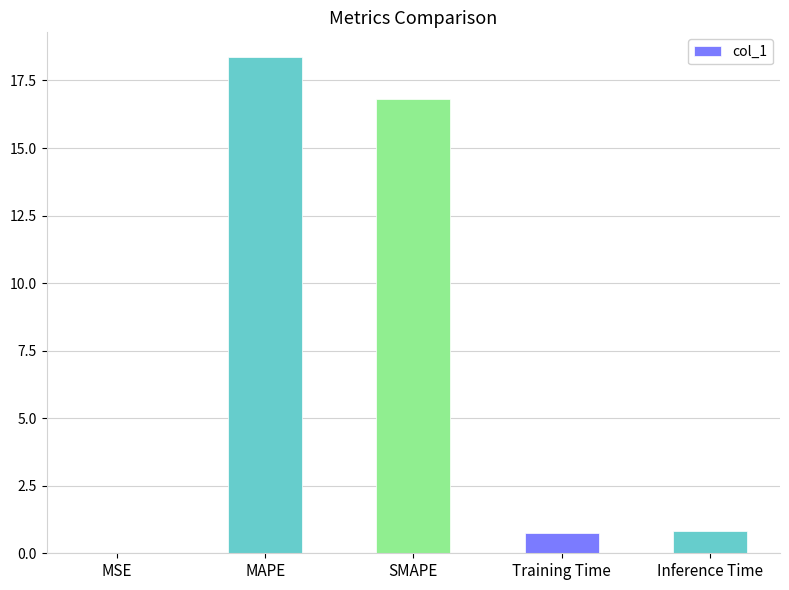

What is the sum of the values at SMAPE and Inference Time?

17.6